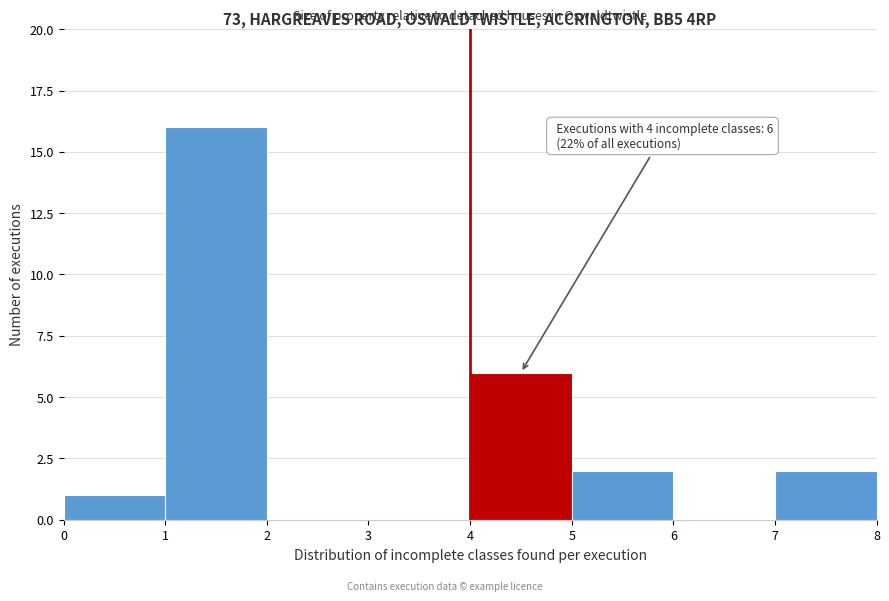

Which range on the x-axis has the tallest bar?

1 to 2